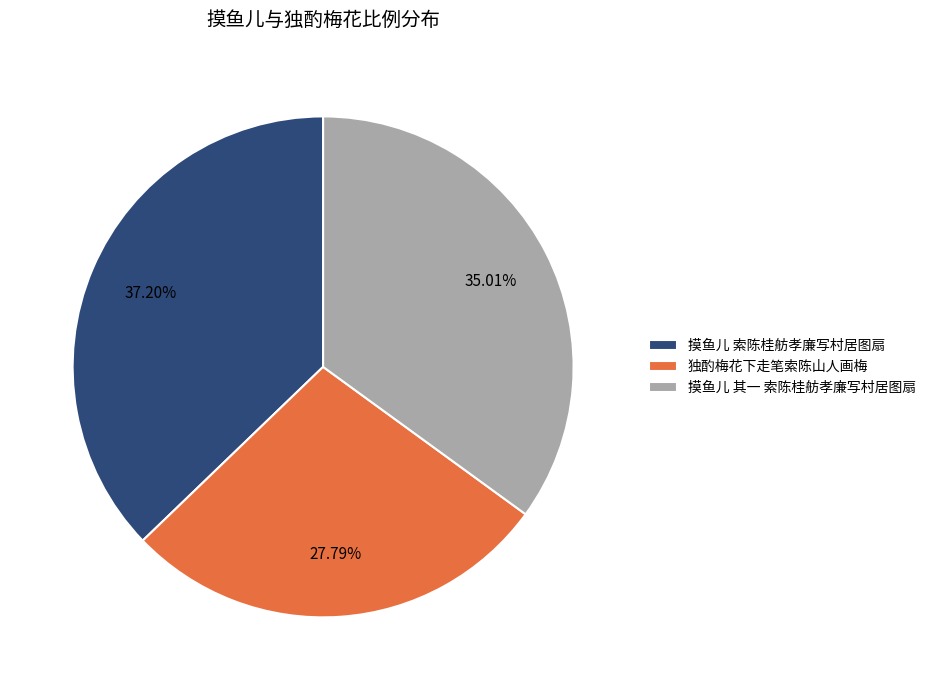

What is the total percentage of 独酌梅花下走笔索陈山人画梅 and 摸鱼儿 其一 索陈桂舫孝廉写村居图扇?

62.8%